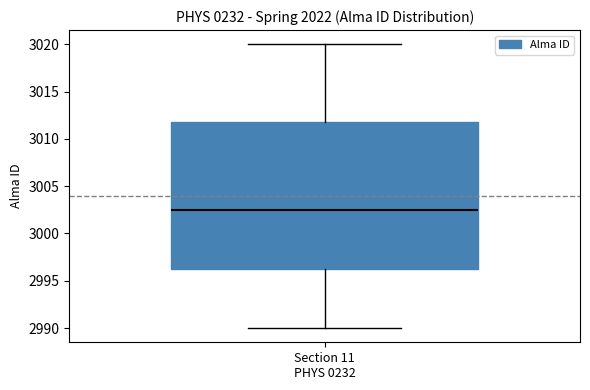

Where is the lower edge of the box for Section 11 PHYS 0232 on the y-axis? The values are not printed on the chart, so give them approximately, as read against the axis.

2996.5